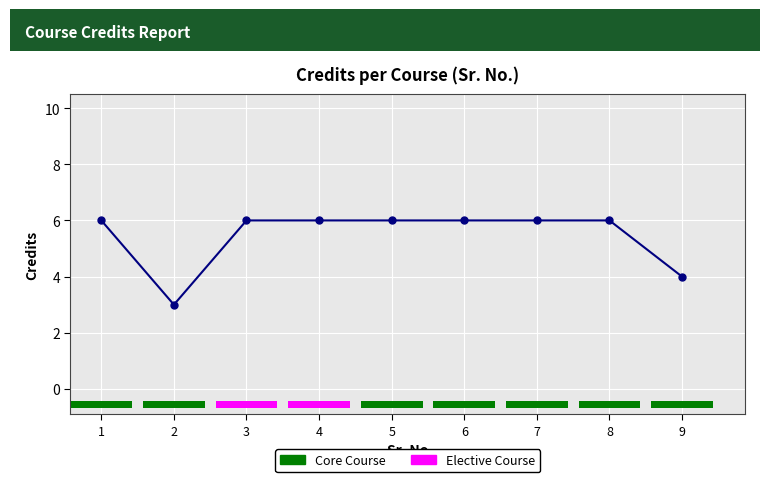

What is the value of the 4th bar from the left?

6